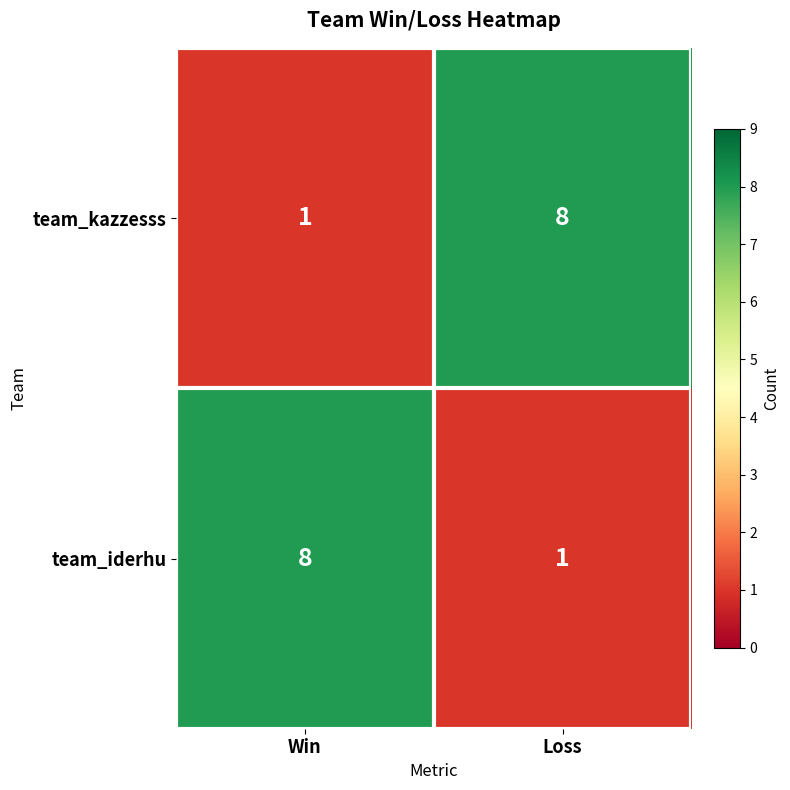

At which label is team_iderhu closest to 4?

Loss